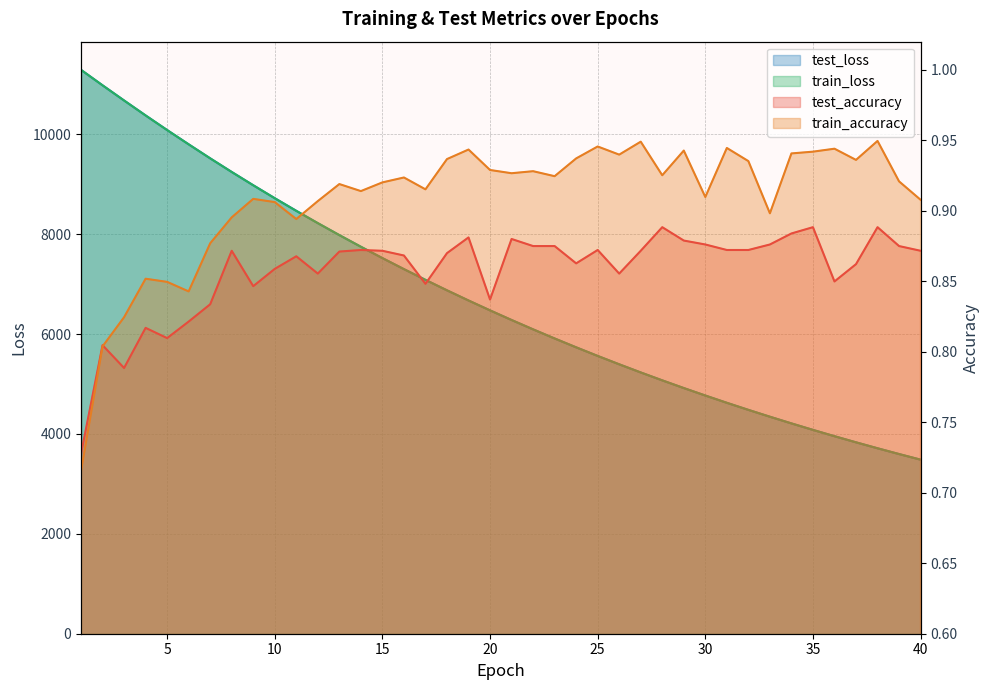

How many data points in test_loss are above 6475?

20